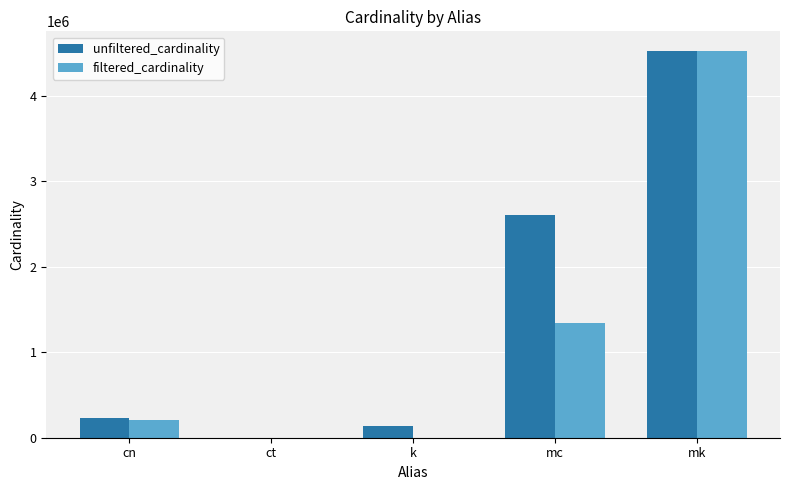

What is the maximum value shown in the chart?

4523930